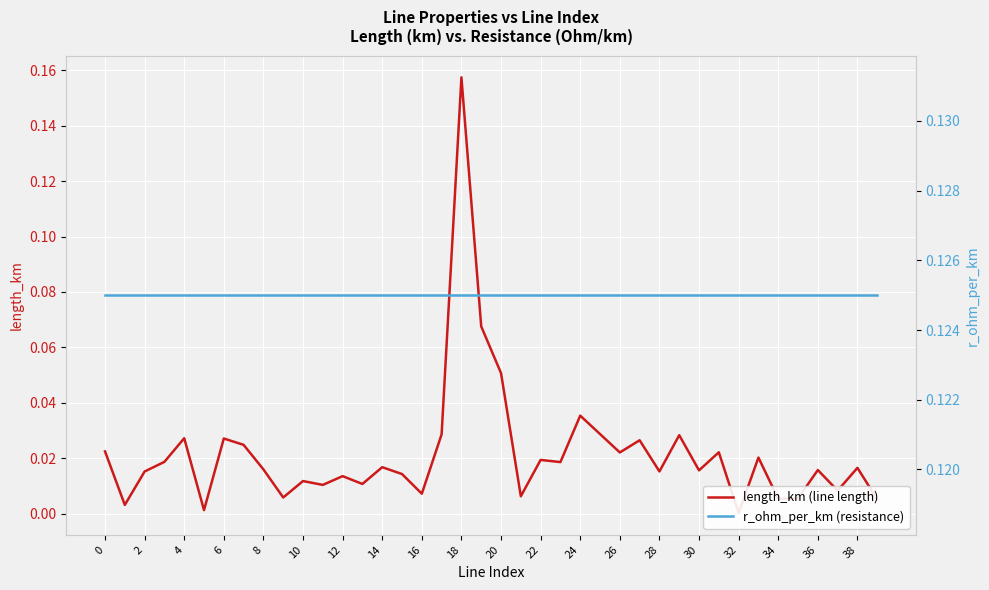

What value does the r_ohm_per_km (resistance) series have at 32?

0.1